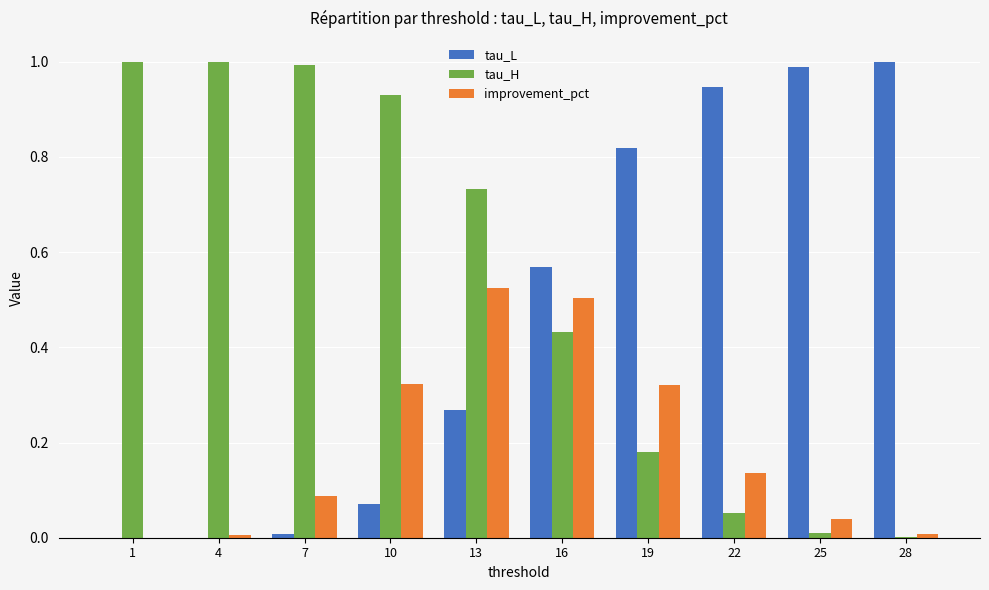

What is the sum of all improvement_pct values?

1.9